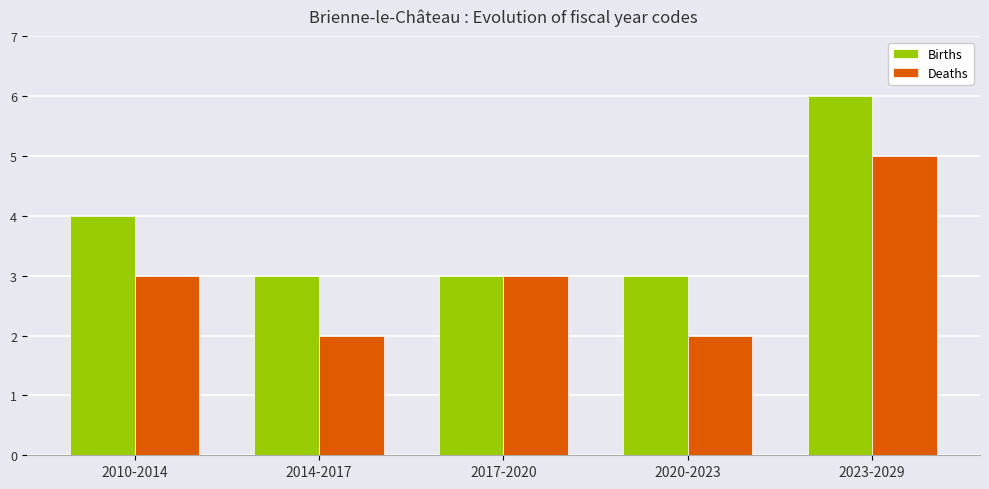

Count the number of data series in this chart.

2